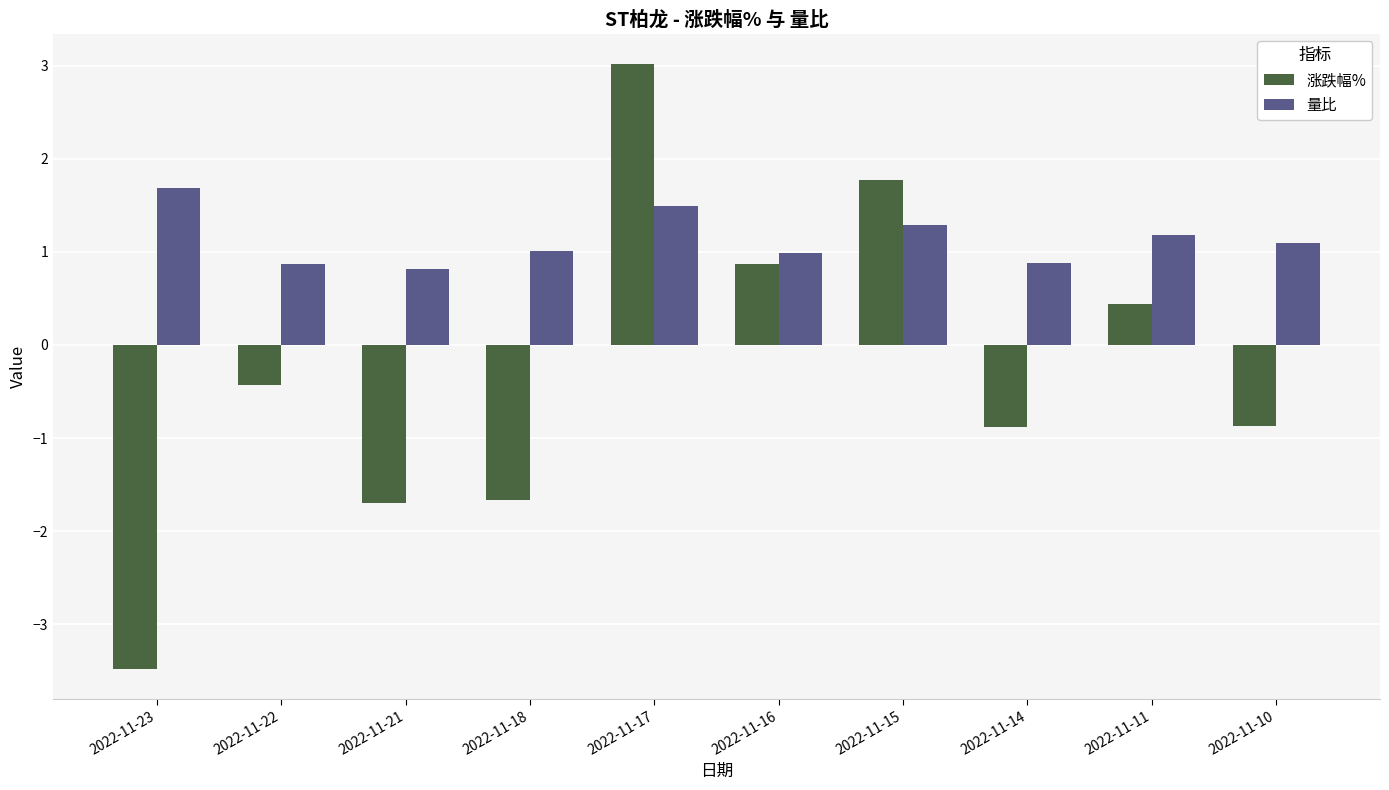

Rank the series at 2022-11-23 from lowest to highest value.

涨跌幅%, 量比